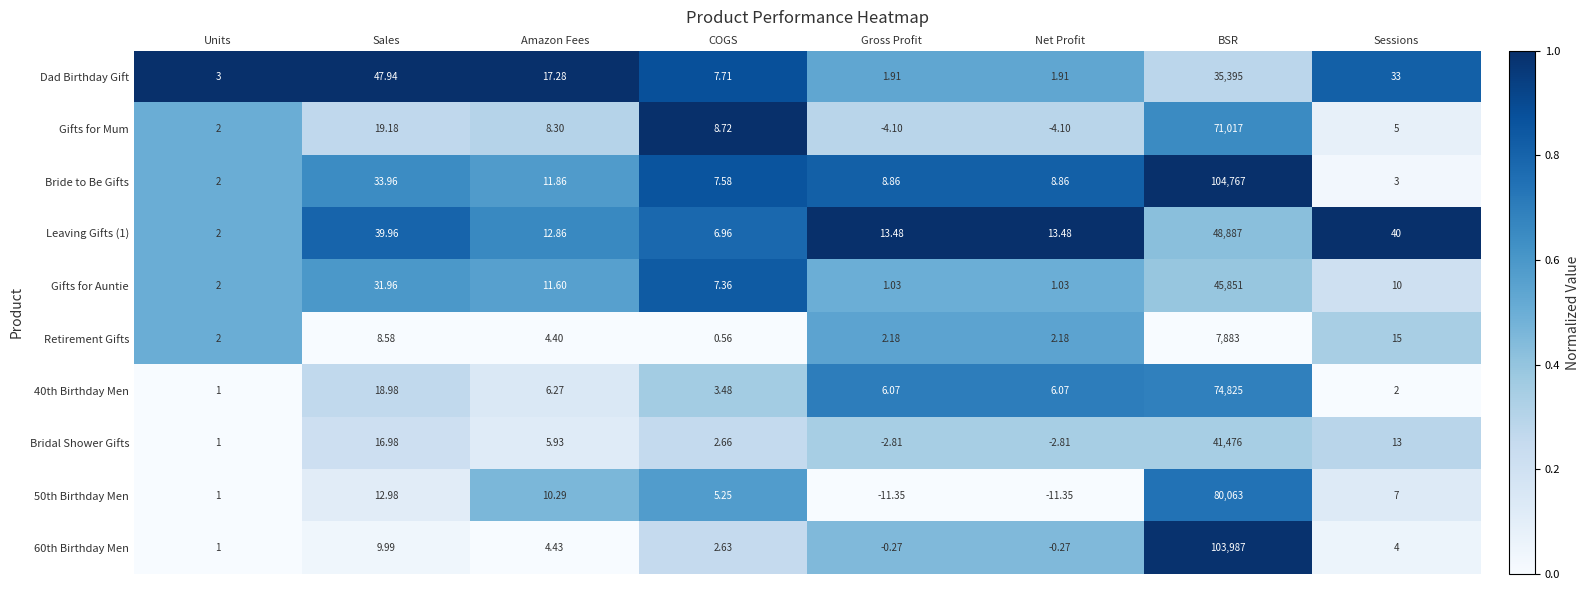

At which category is the sum across all series the highest?

BSR